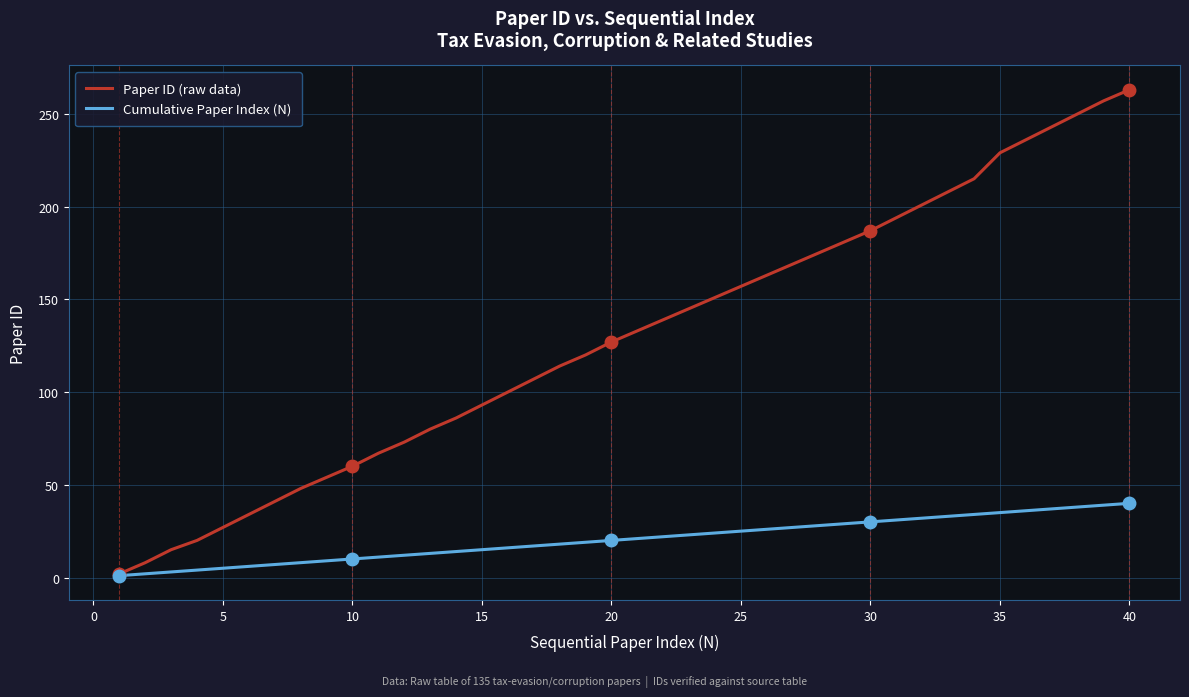

How many lines are shown in the chart?

2